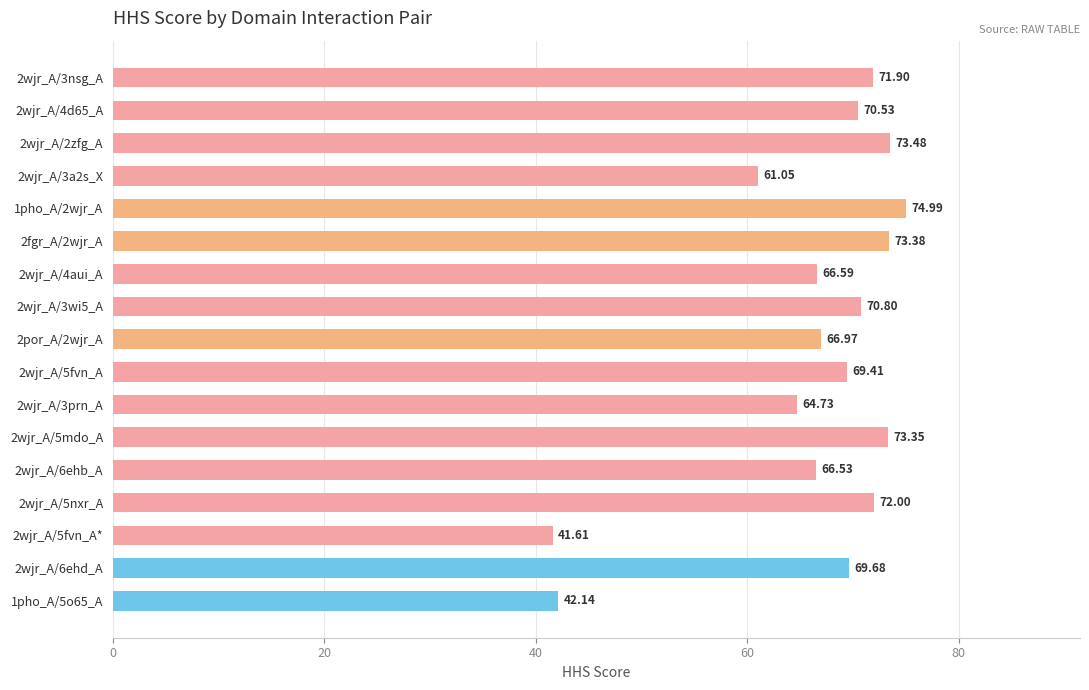

Rank the categories by value from lowest to highest.

2wjr_A/5fvn_A*, 1pho_A/5o65_A, 2wjr_A/3a2s_X, 2wjr_A/3prn_A, 2wjr_A/6ehb_A, 2wjr_A/4aui_A, 2por_A/2wjr_A, 2wjr_A/5fvn_A, 2wjr_A/6ehd_A, 2wjr_A/4d65_A, 2wjr_A/3wi5_A, 2wjr_A/3nsg_A, 2wjr_A/5nxr_A, 2wjr_A/5mdo_A, 2fgr_A/2wjr_A, 2wjr_A/2zfg_A, 1pho_A/2wjr_A